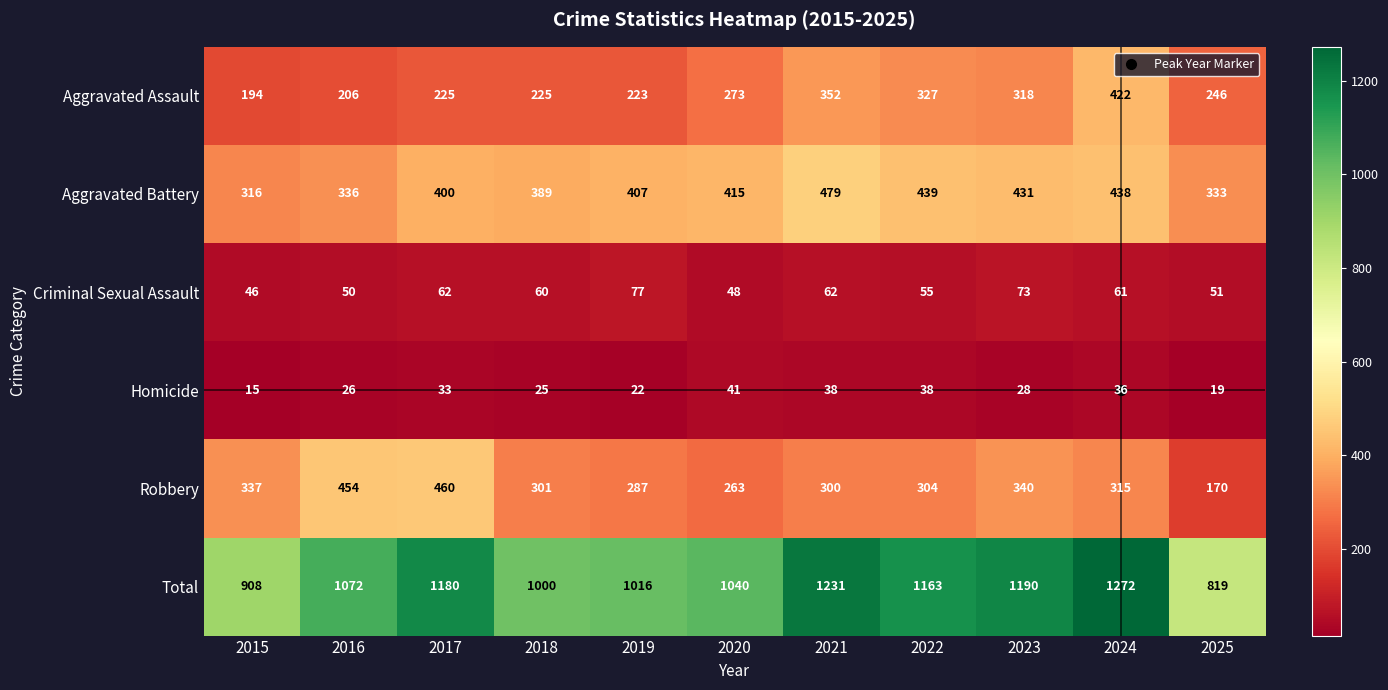

What is the difference between the second highest and minimum values in the Robbery series?

284